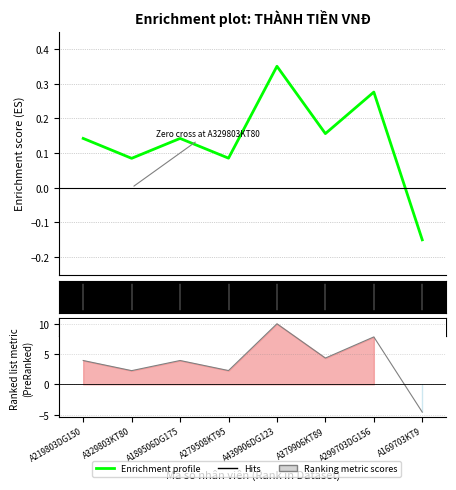

The chart shows a value of 2.3 at A279508KT95. True or false?

True